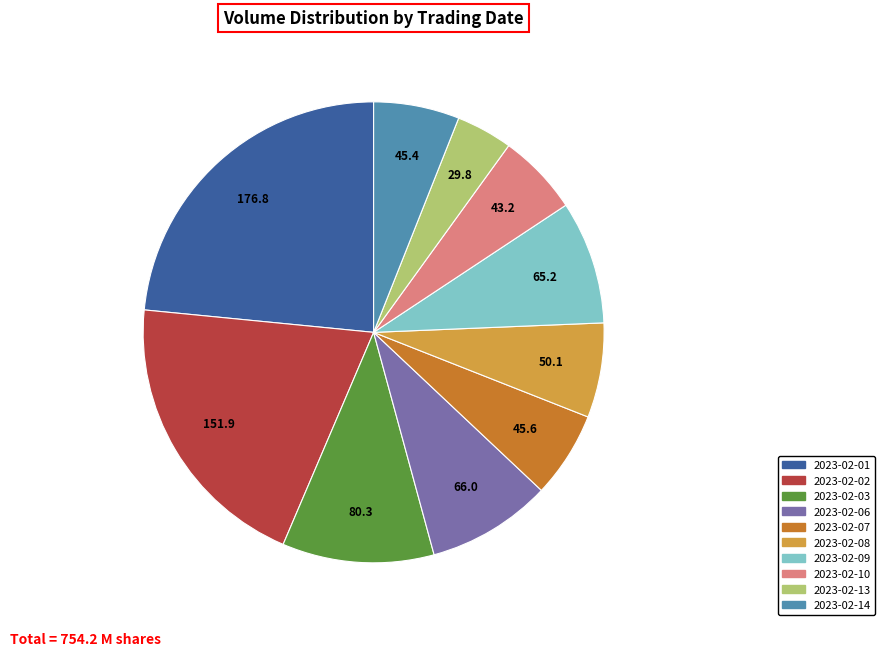

Is the sum of 2023-02-01 and 2023-02-10 greater than half?

No